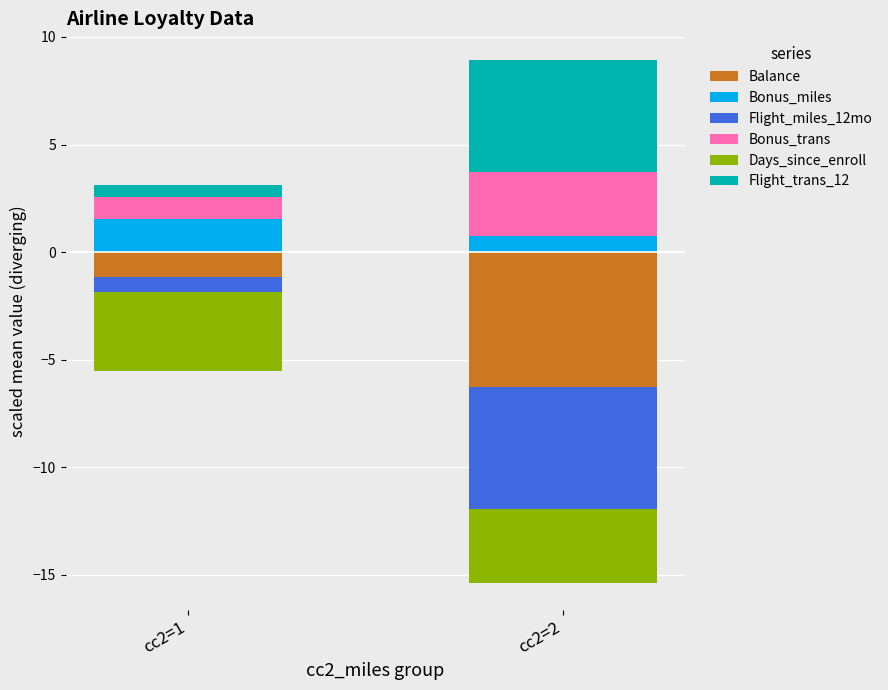

Count the Bonus_miles values in the range 0 to 1.

1